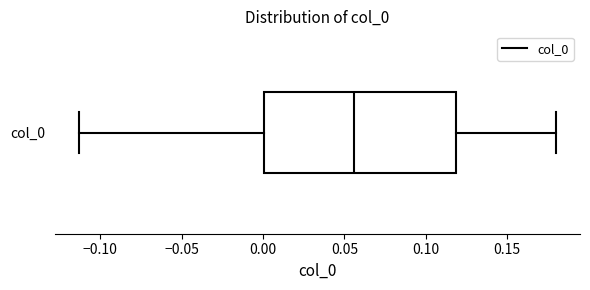

Transcribe this box plot: give where the median line is, the range the box spans, and where the two whiskers end, as read against the x-axis. The values are not printed on the chart, so give them approximately, as read against the axis.

median 0.055, box 0.000 to 0.120, whiskers -0.115 to 0.180